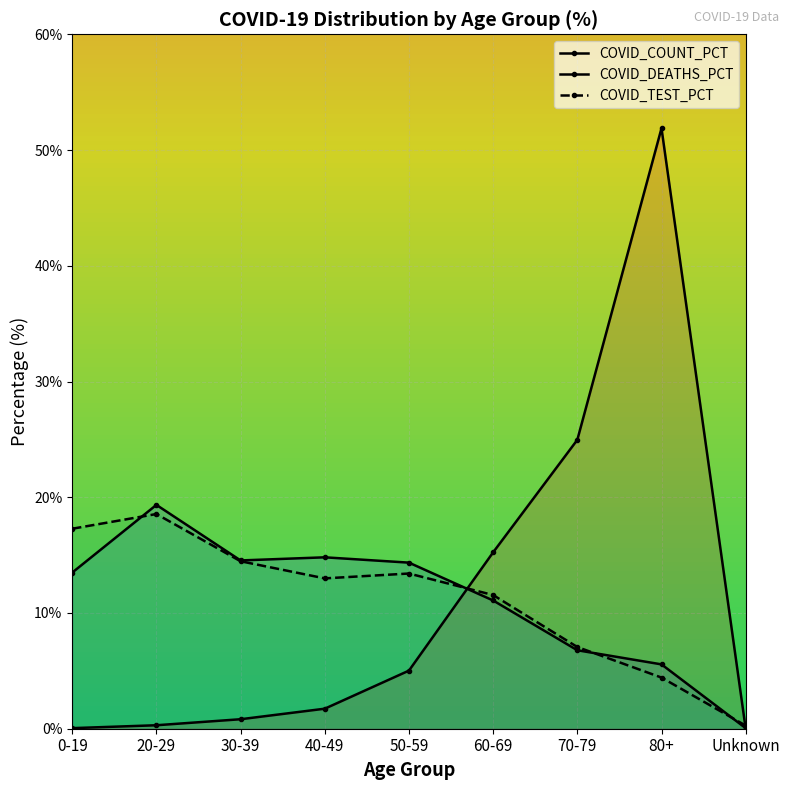

What is the minimum value for COVID_TEST_PCT?

0.3